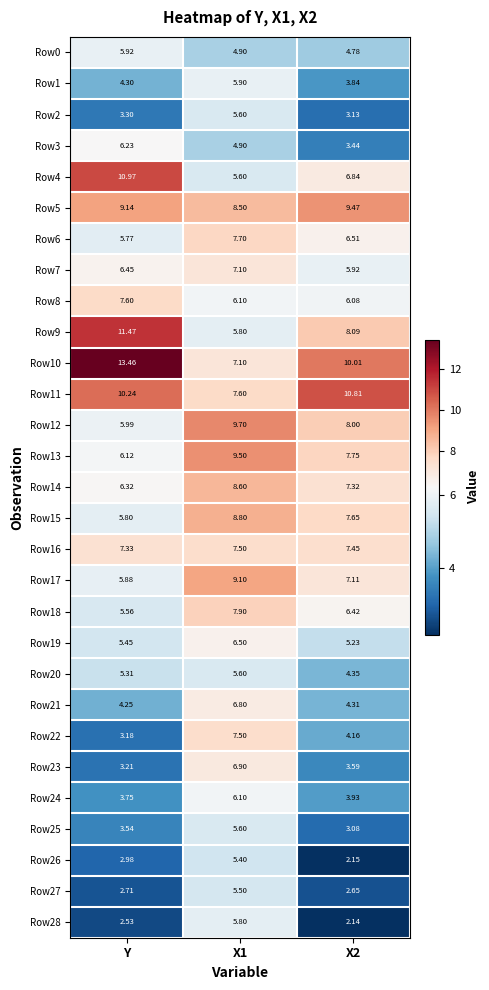

Which label corresponds to the largest value in the chart?

Y